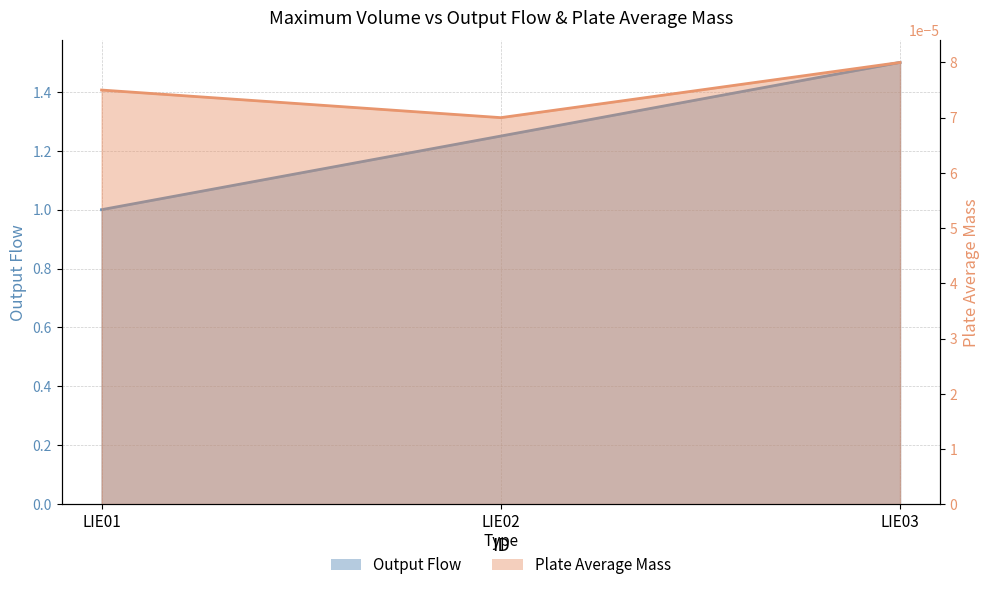

Is it true that Output Flow equals 1.5 at LIE03?

True